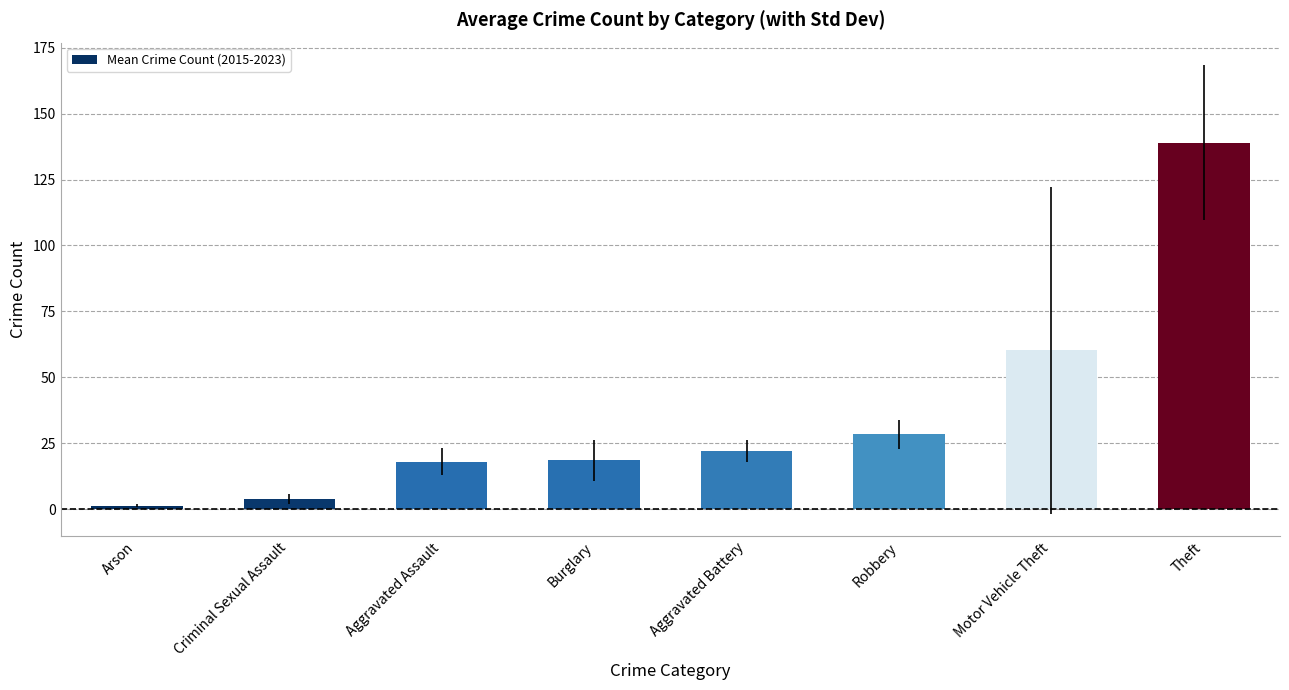

Where does the data first go above 22?

Aggravated Battery